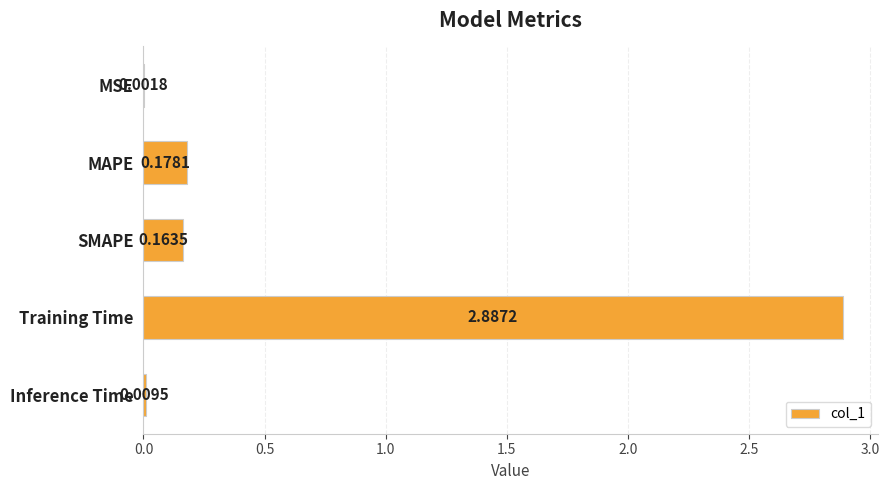

Which label corresponds to the largest value in the chart?

Training Time